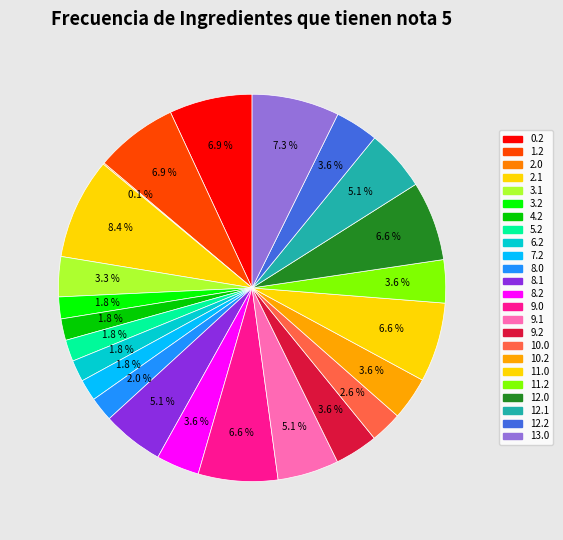

Is there any slice that represents more than half of the pie?

No